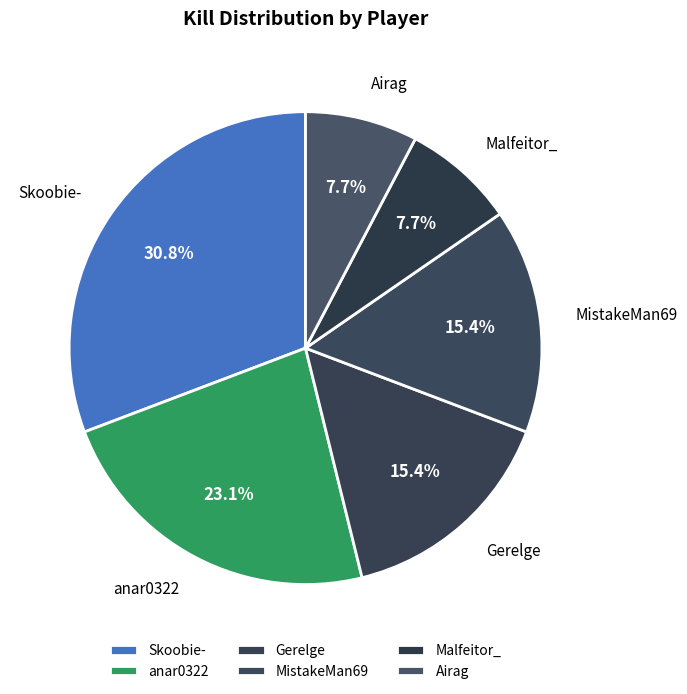

What is the largest slice in the pie chart?

Skoobie-